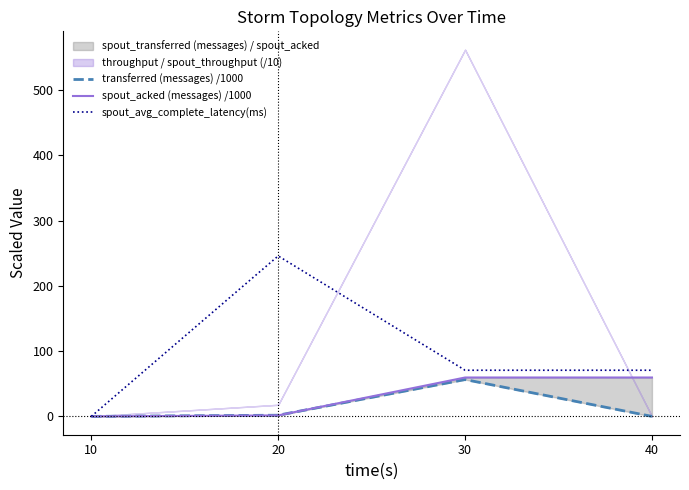

How many data points in spout_acked (messages) /1000 are less than 59?

2